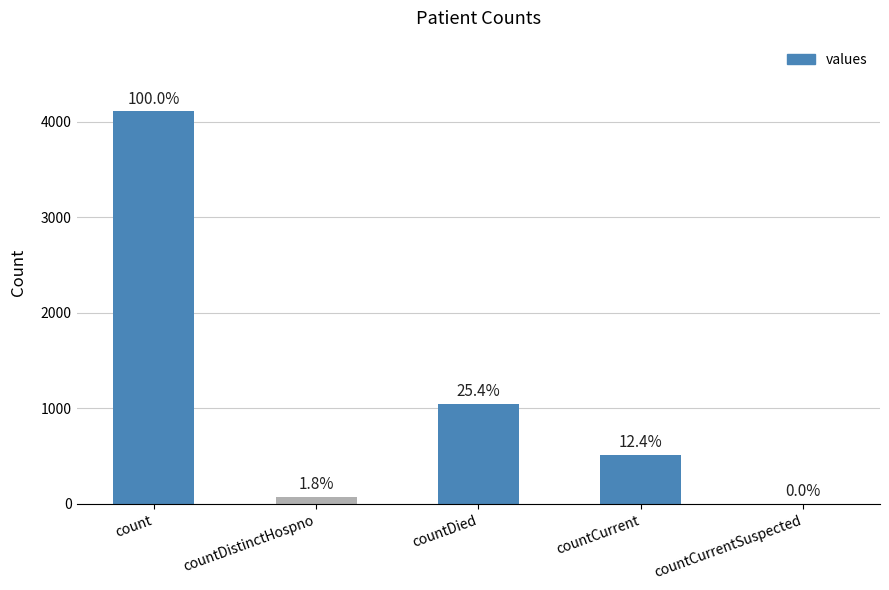

What position from the left is count?

1